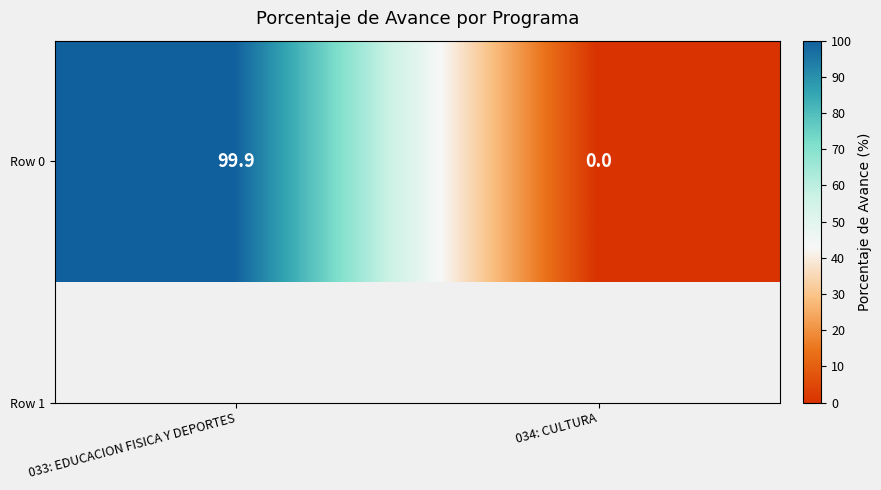

Which category has the highest value across all series?

033: EDUCACION FISICA Y DEPORTES